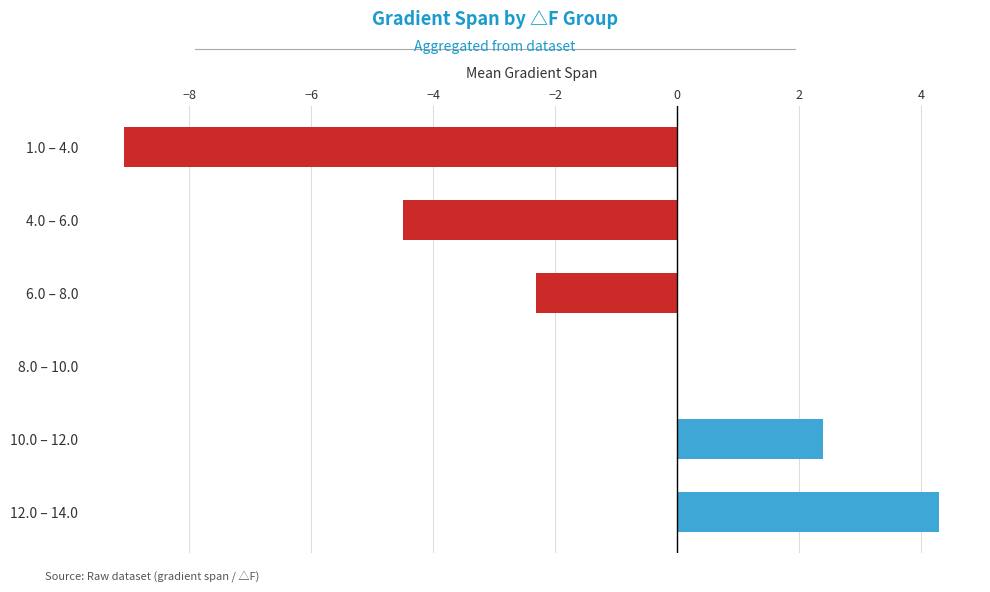

Reading top to bottom, list all the values displayed in this chart.

1.0 – 4.0=-9.1	4.0 – 6.0=-4.5	6.0 – 8.0=-2.3	8.0 – 10.0=0.0	10.0 – 12.0=2.4	12.0 – 14.0=4.3